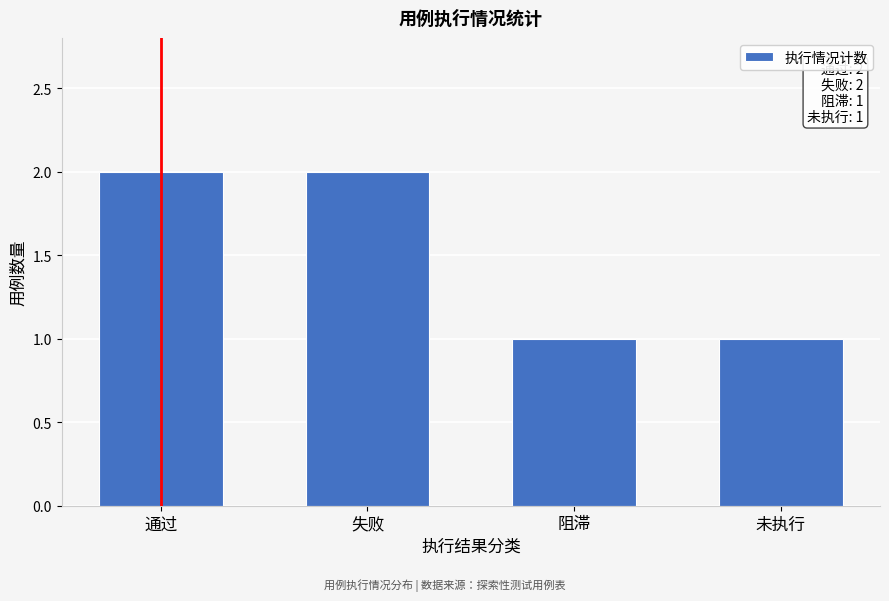

Reading left to right, list all the values displayed in this chart.

2	2	1	1